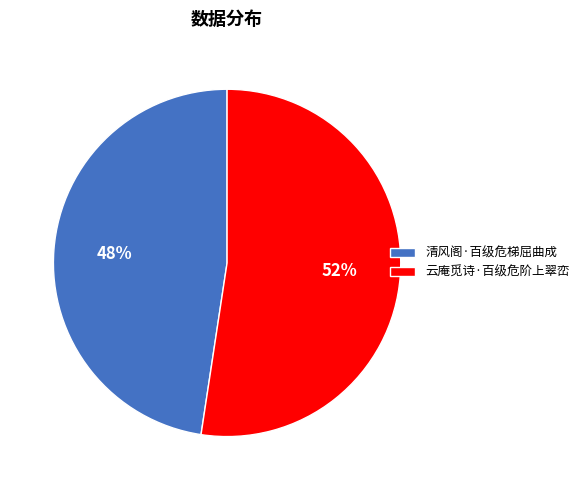

To the nearest percent, what portion does 清风阁·百级危梯屈曲成 represent?

48%